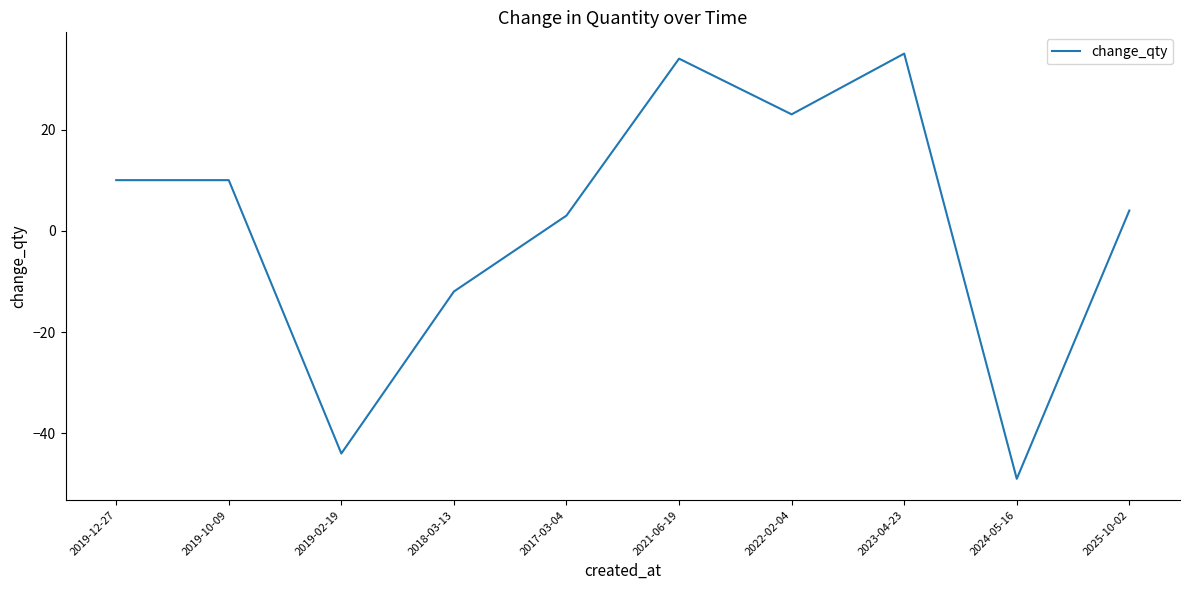

The value at 2017-03-04 is 3. True or false?

True